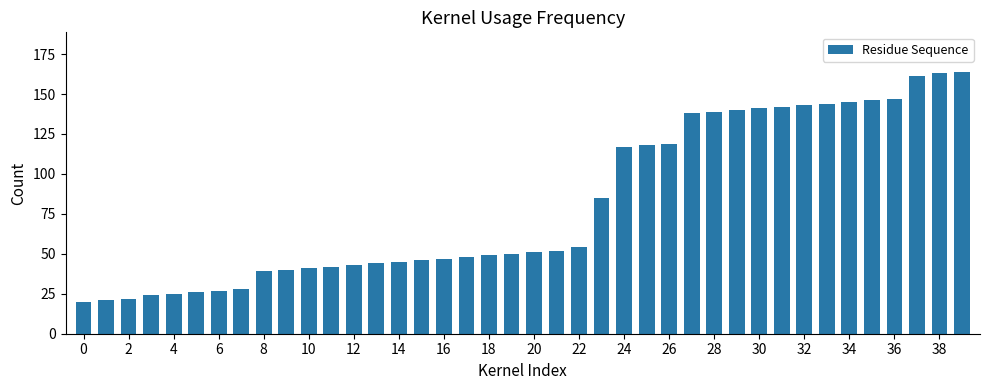

What is the smallest value displayed?

20